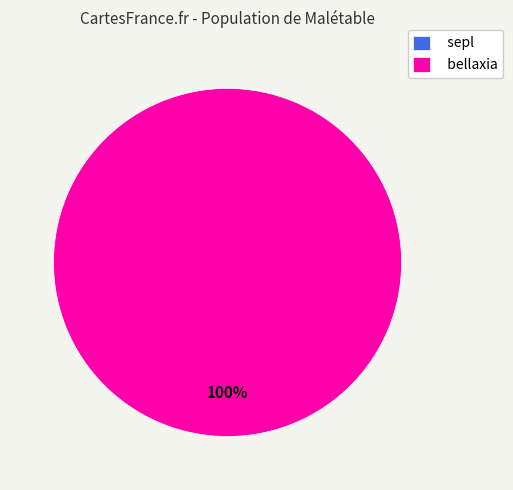

Rank the categories by value from lowest to highest.

sepl, bellaxia